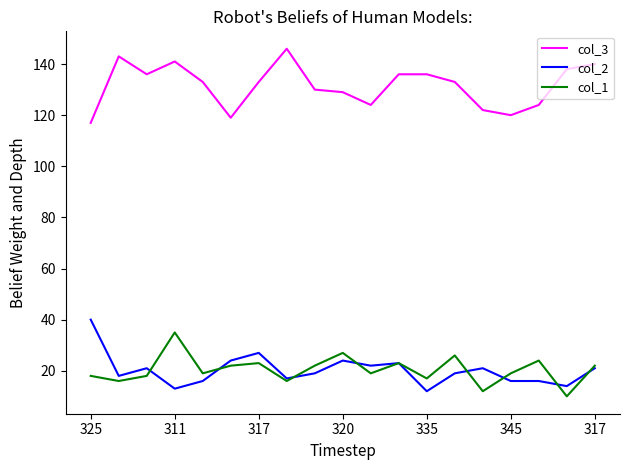

True or false: col_1 and col_3 intersect in this chart.

False